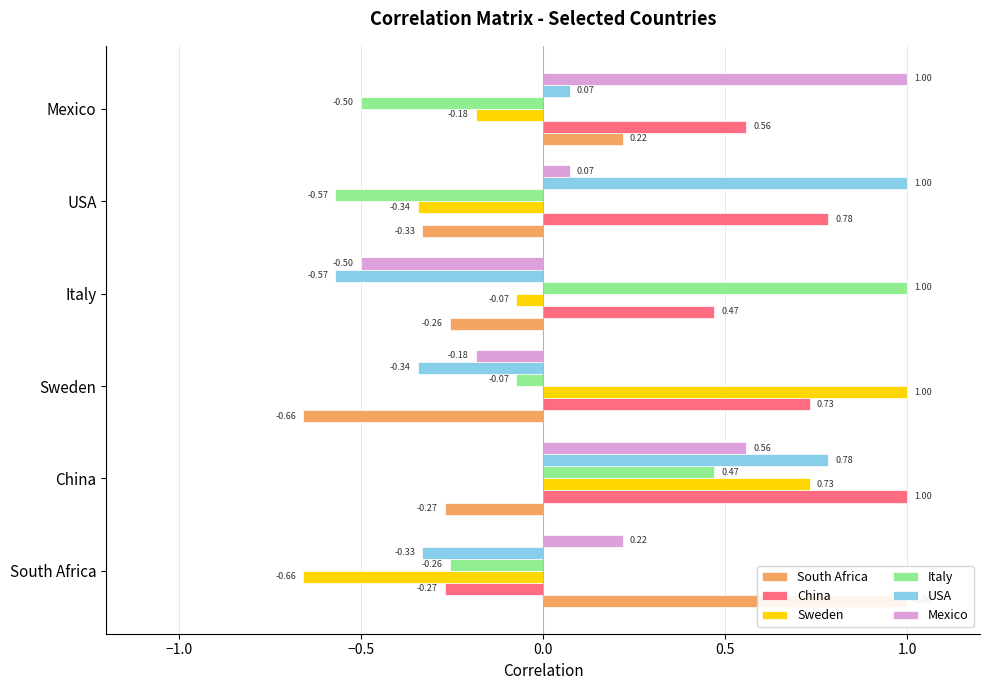

How many bars are there in each group?

6